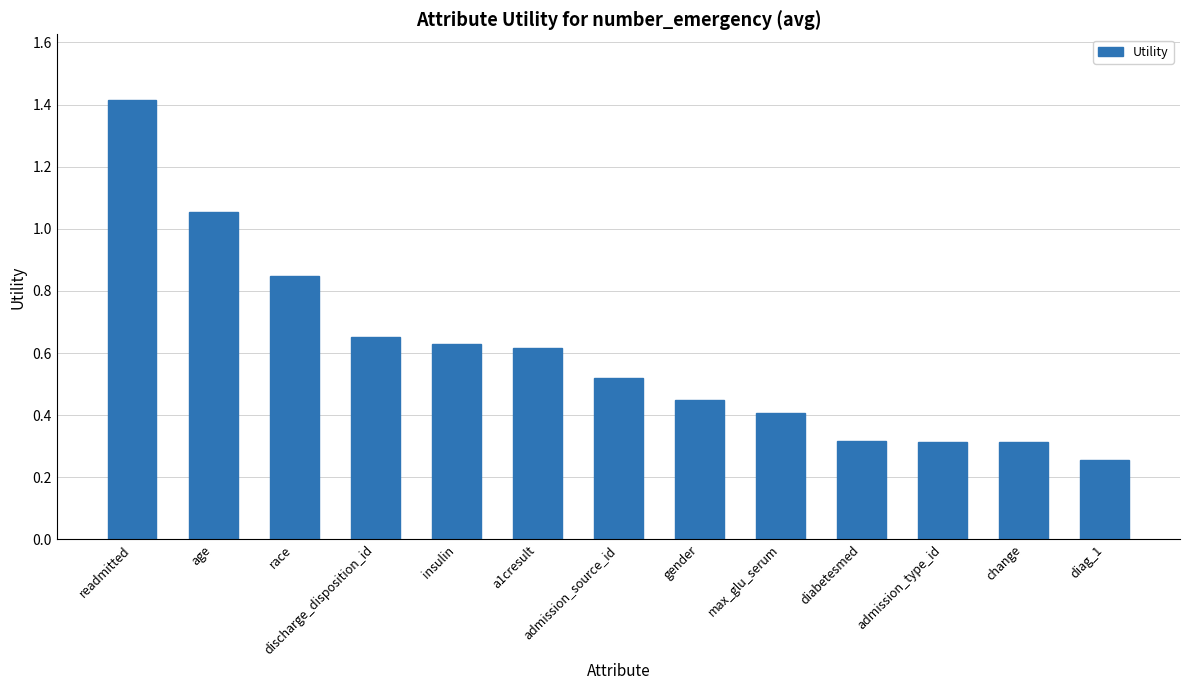

At which category does the chart reach its peak across all series?

readmitted